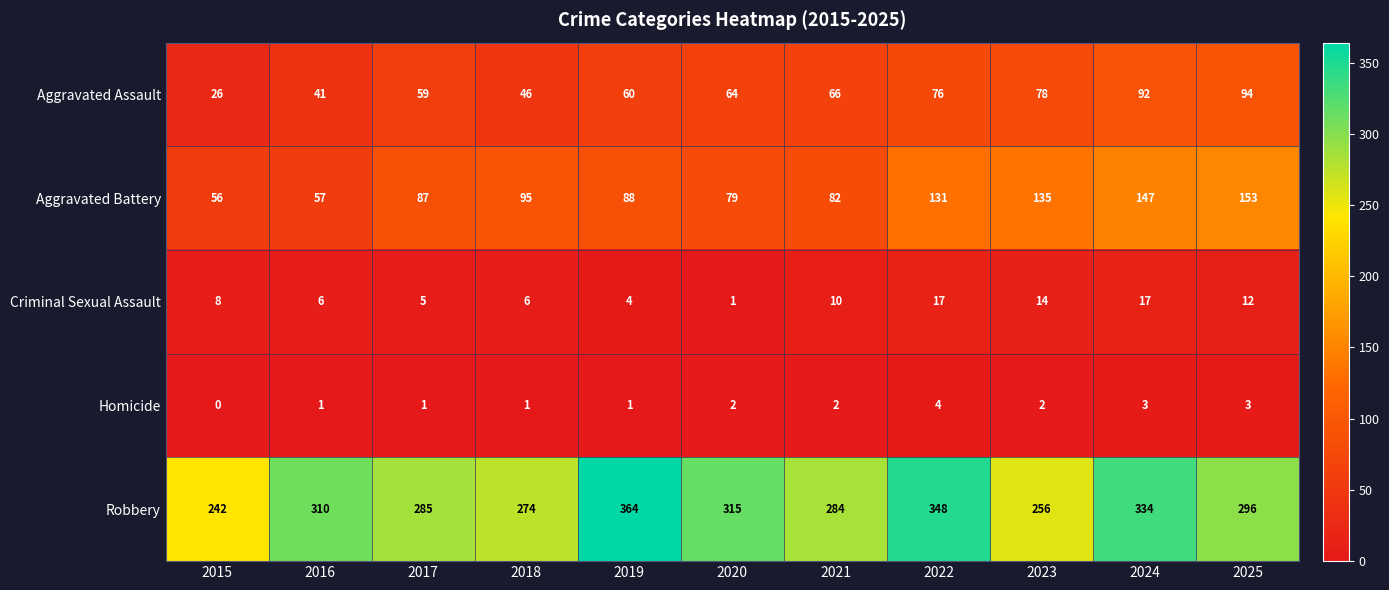

What is the total value across all series at 2025?

558